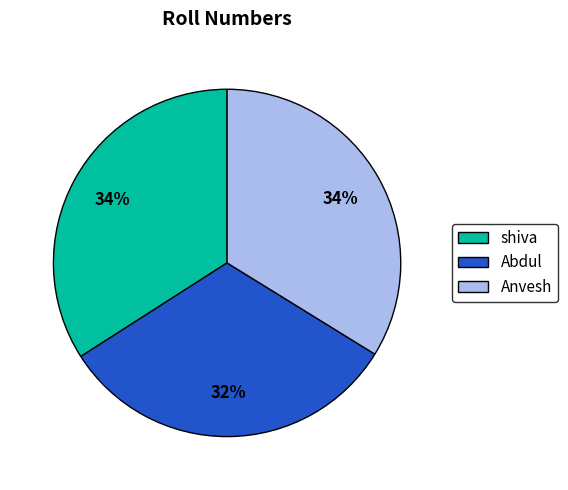

To the nearest percent, what is the difference between the largest and smallest slice percentages?

2%